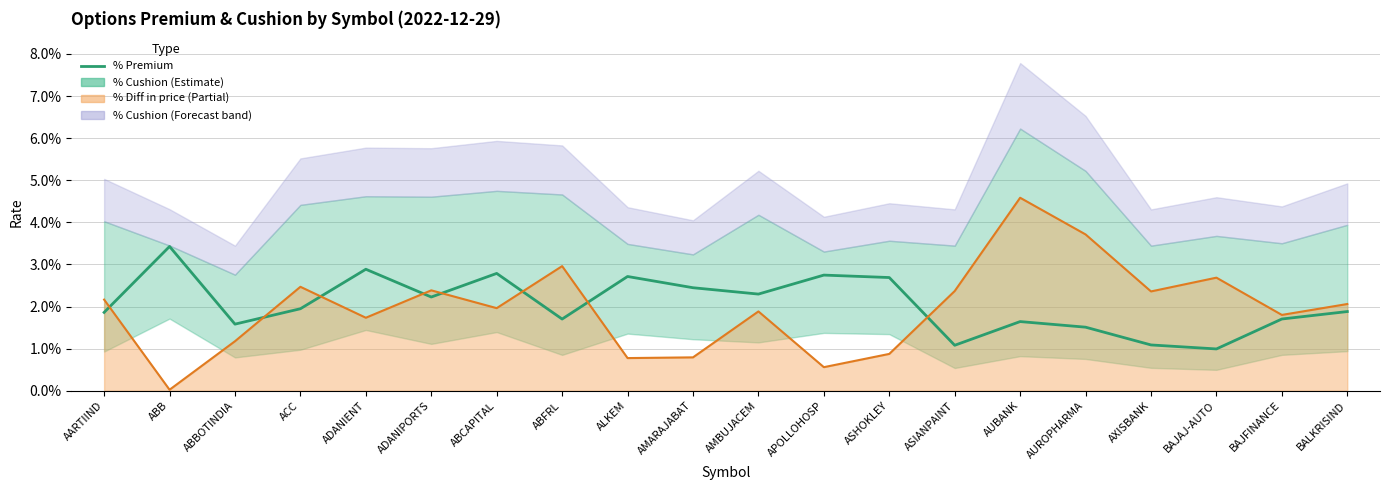

Is it true that the value at ASHOKLEY is 0.0?

False